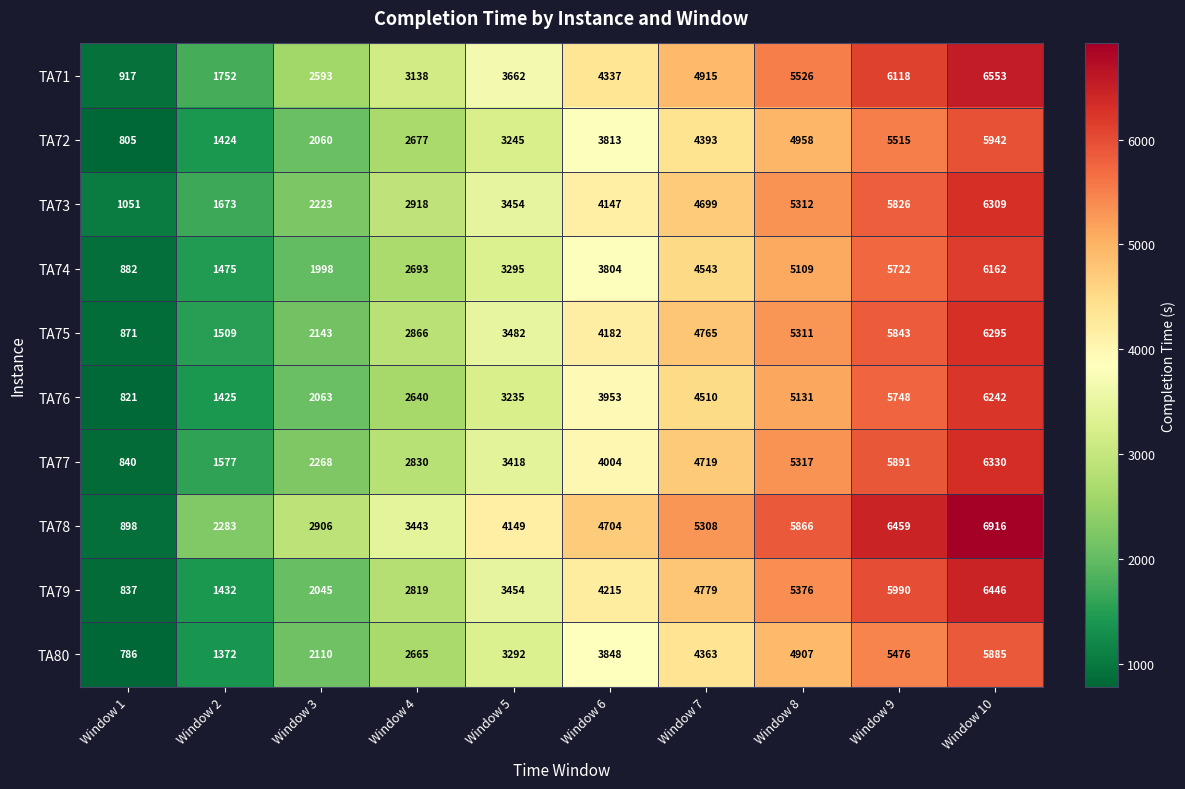

What is the minimum value shown in the chart?

786